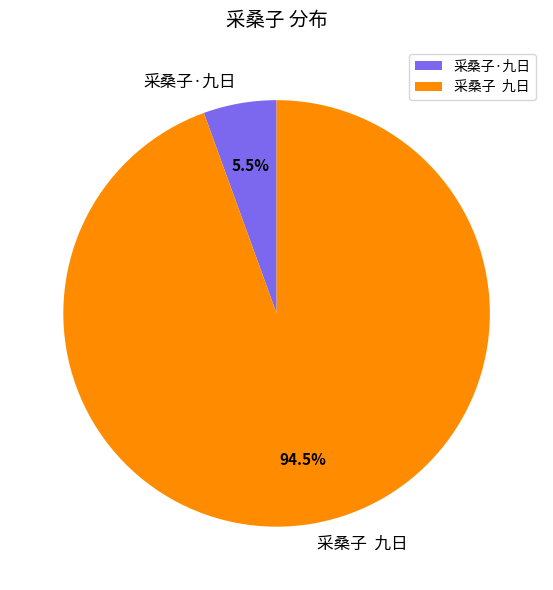

What is the largest slice in the pie chart?

采桑子 九日